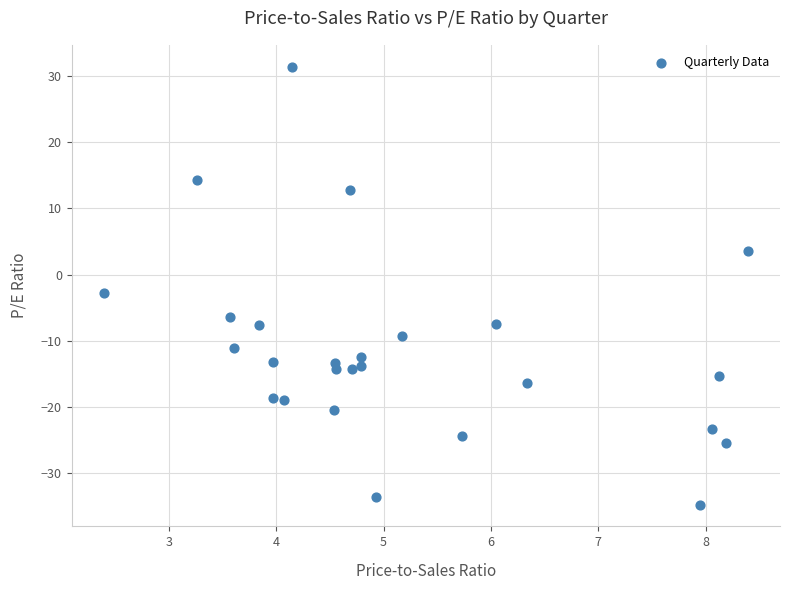

What is the range of Y values (max minus min)?

66.1